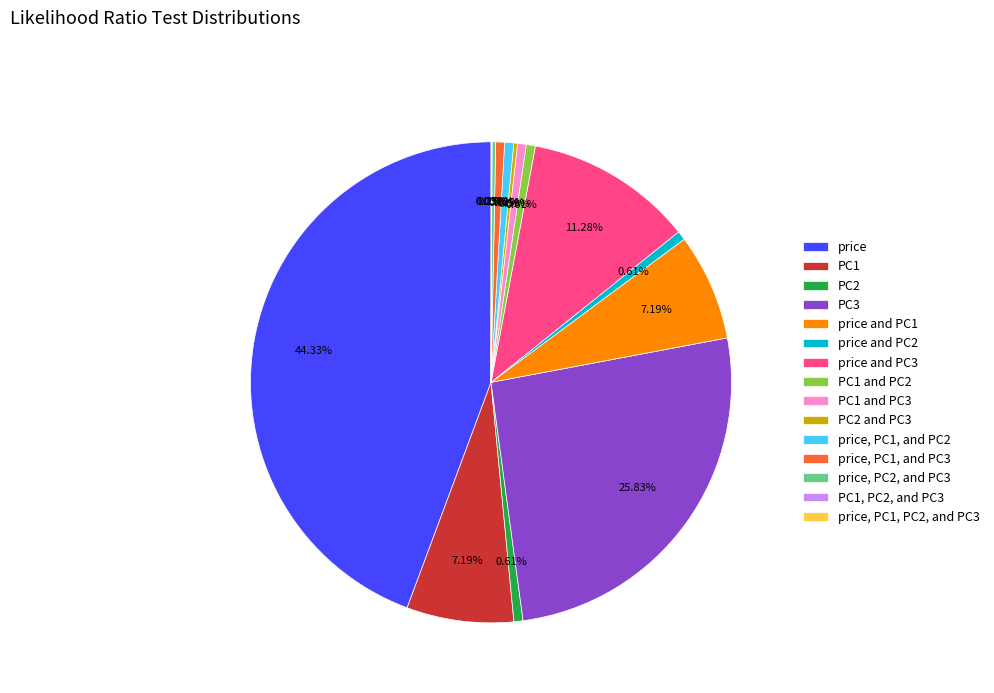

Does PC1 and PC2 represent more than half of the total?

No